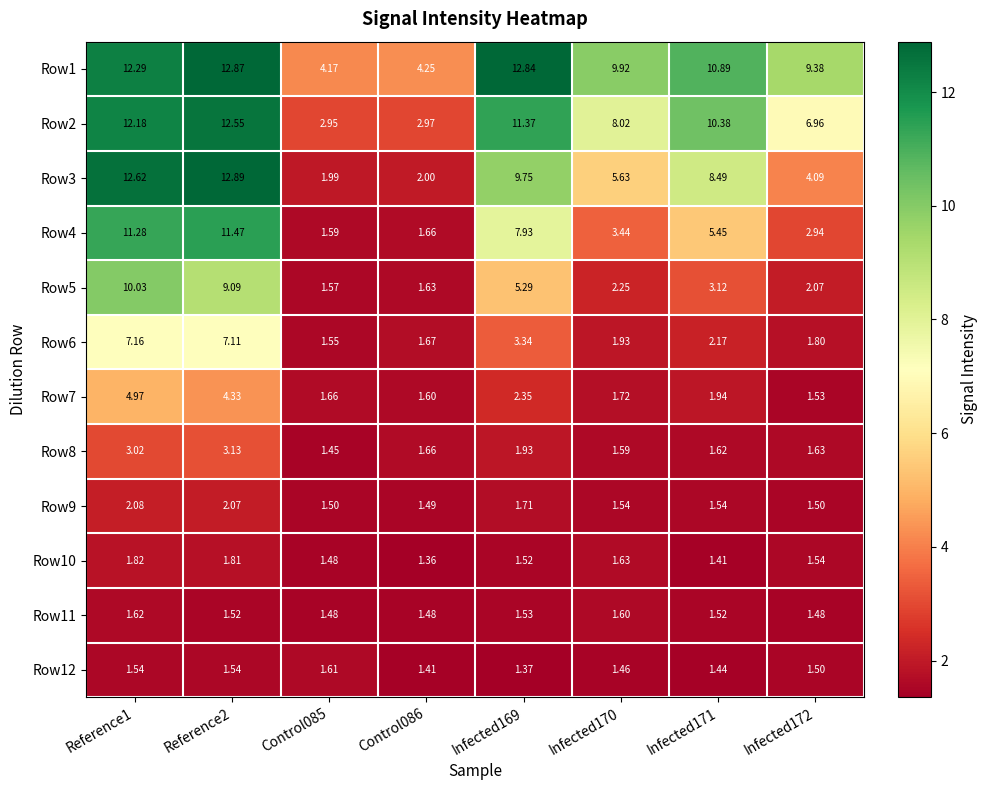

Is the value of Row11 at Infected169 greater than the value of Row10 at Reference1?

No